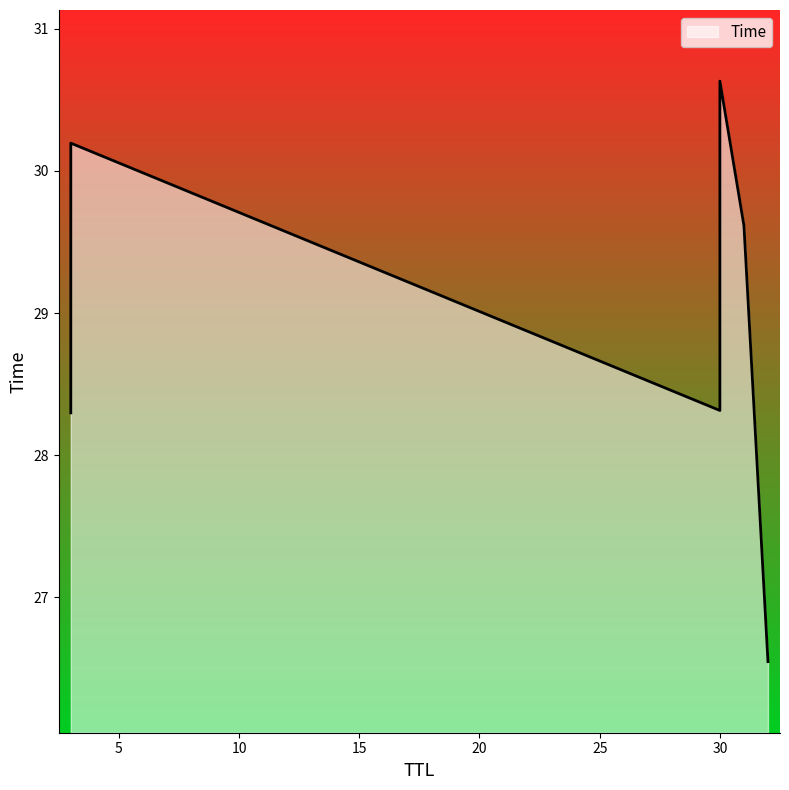

The value at 30 is 9.9. True or false?

False